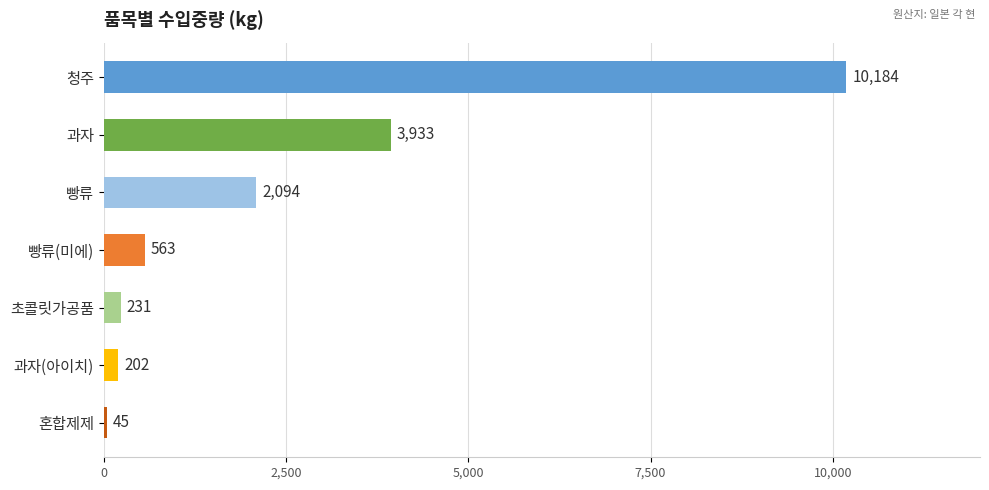

Which category has the lowest value across all series?

혼합제제